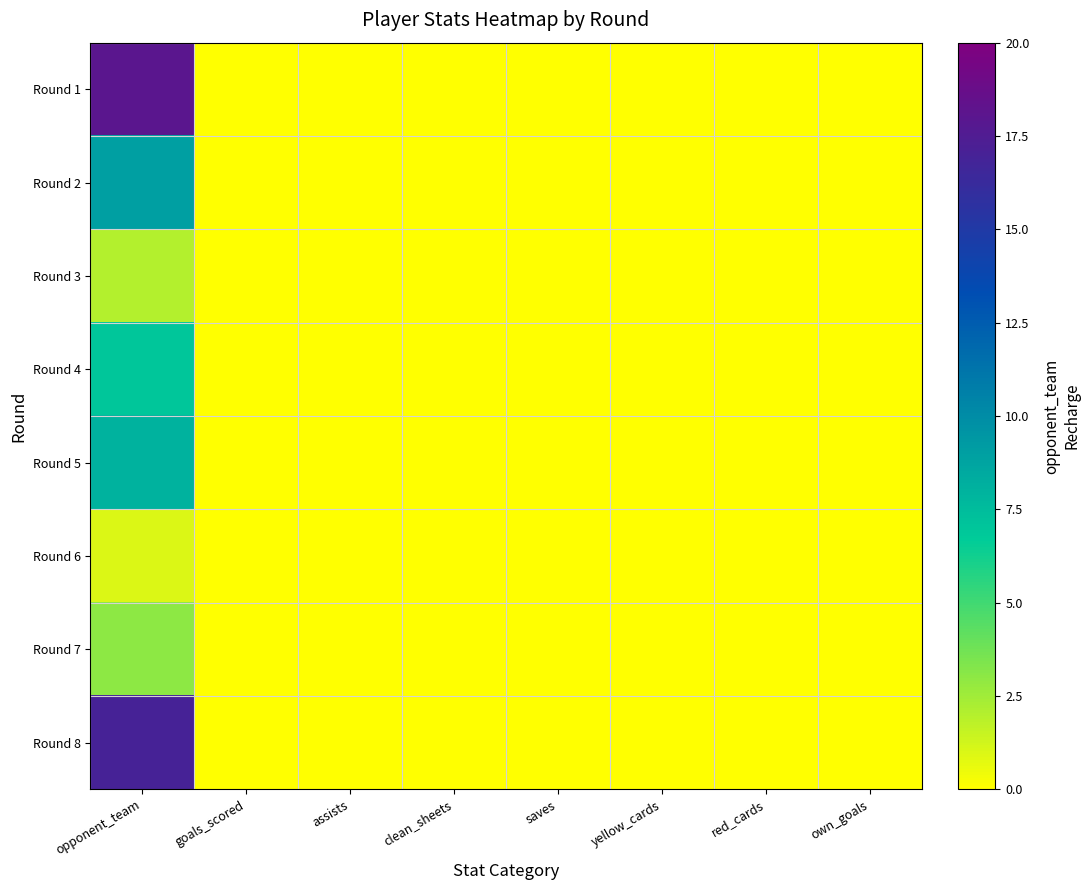

Which series has the largest range (max minus min)?

Round 1